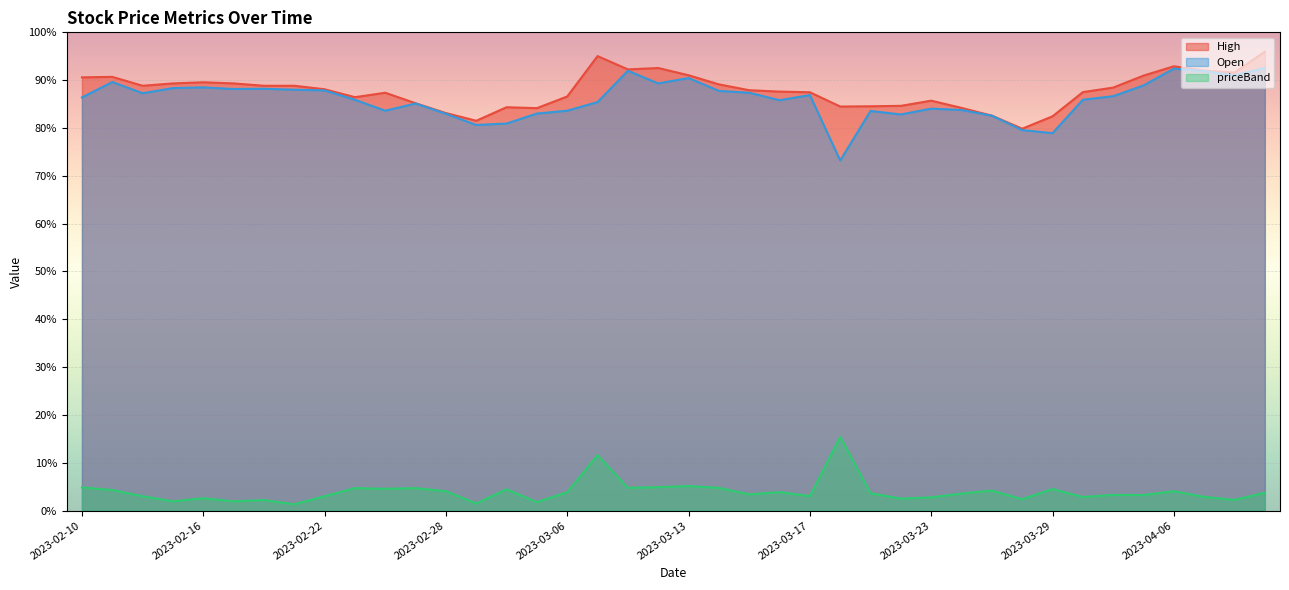

True or false: Open has more than 0 interior local peaks.

True